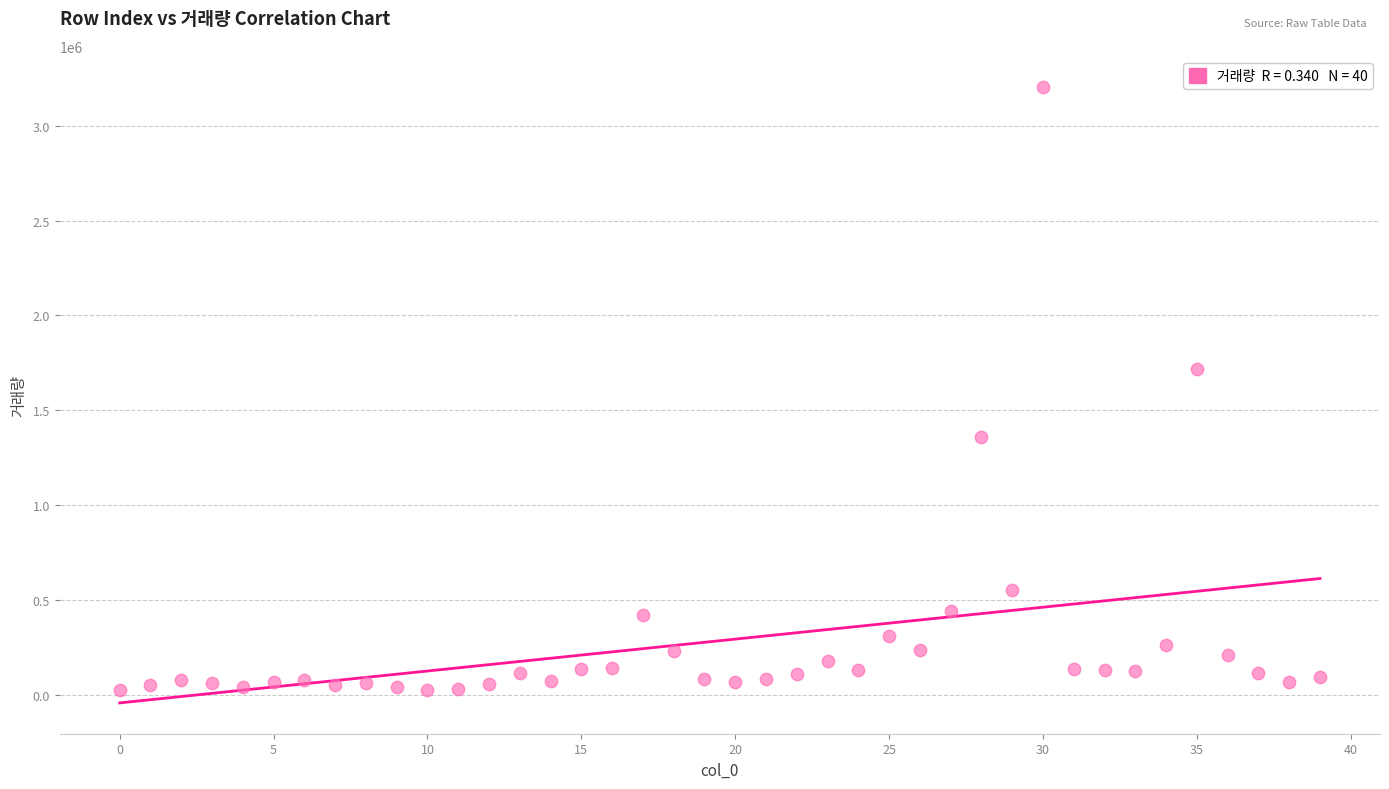

What Y value in the scatter plot is closest to 1614633?

1715959